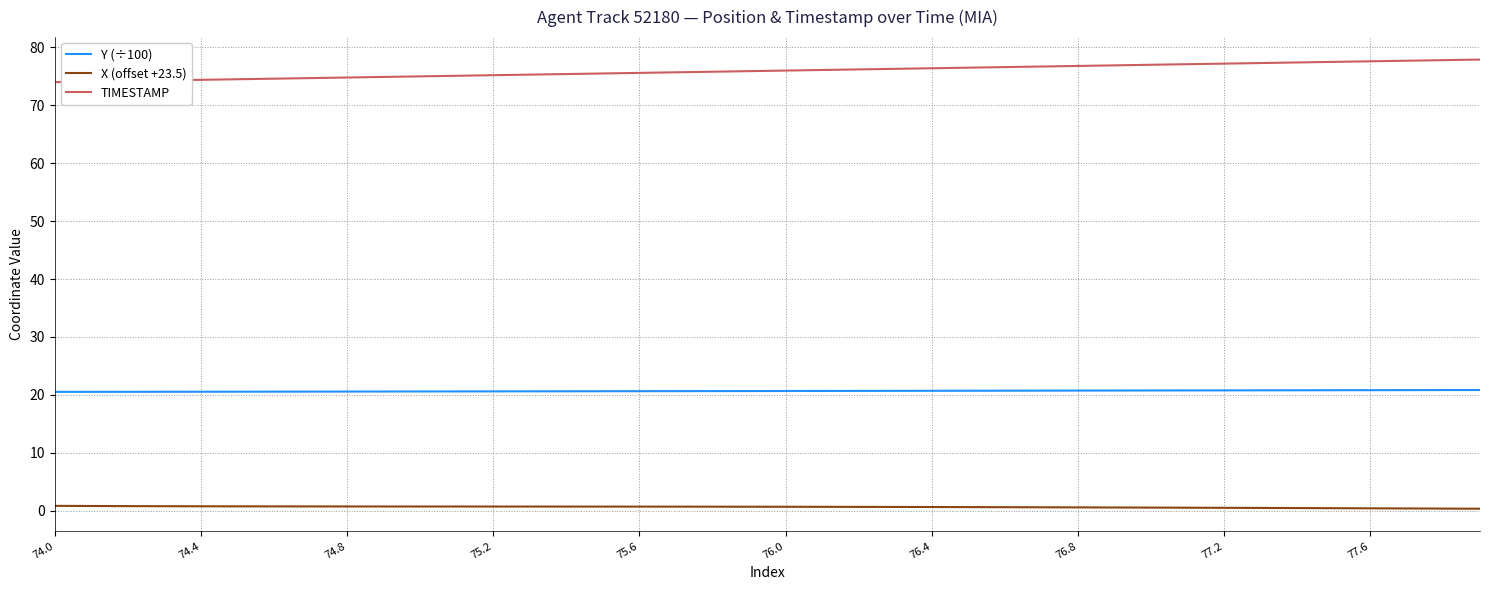

What is the greatest value displayed?

77.9